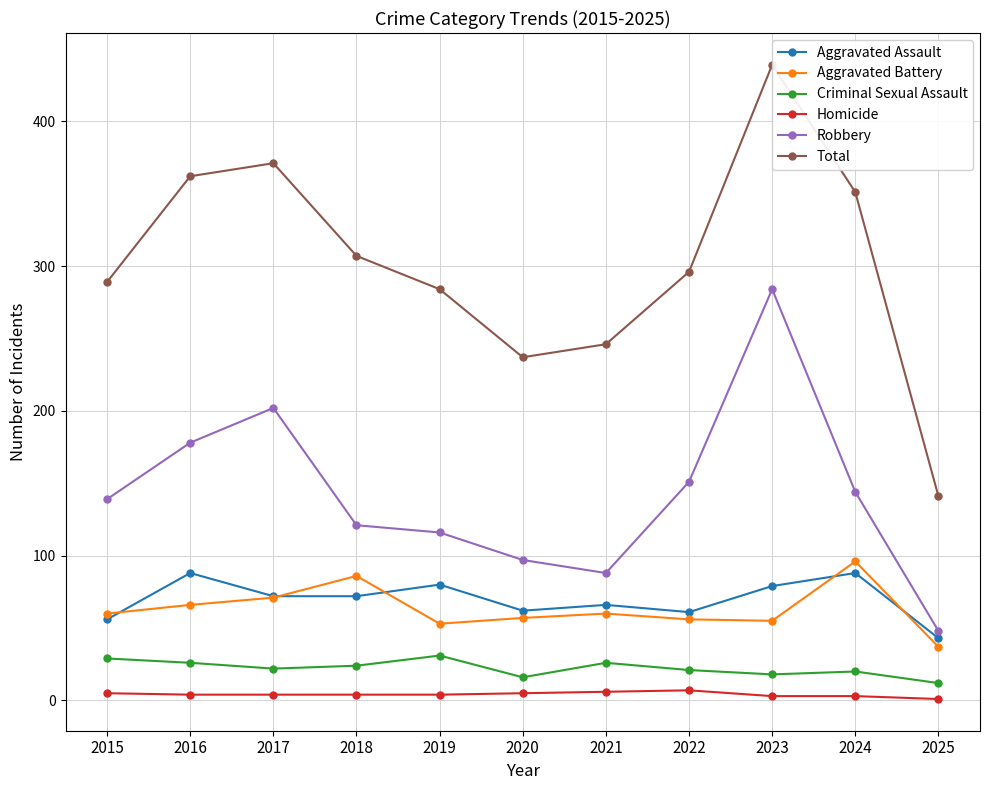

The value of Total at 2019 is 284. True or false?

True